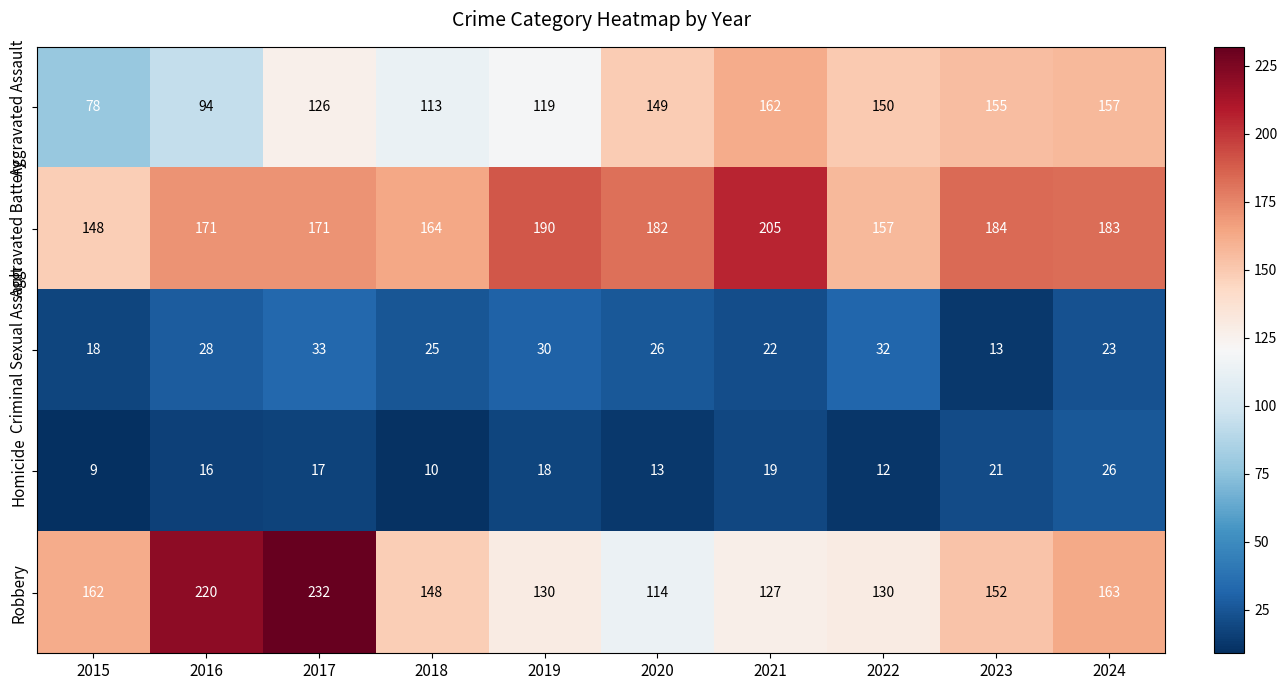

At which label is Homicide closest to 17?

2017